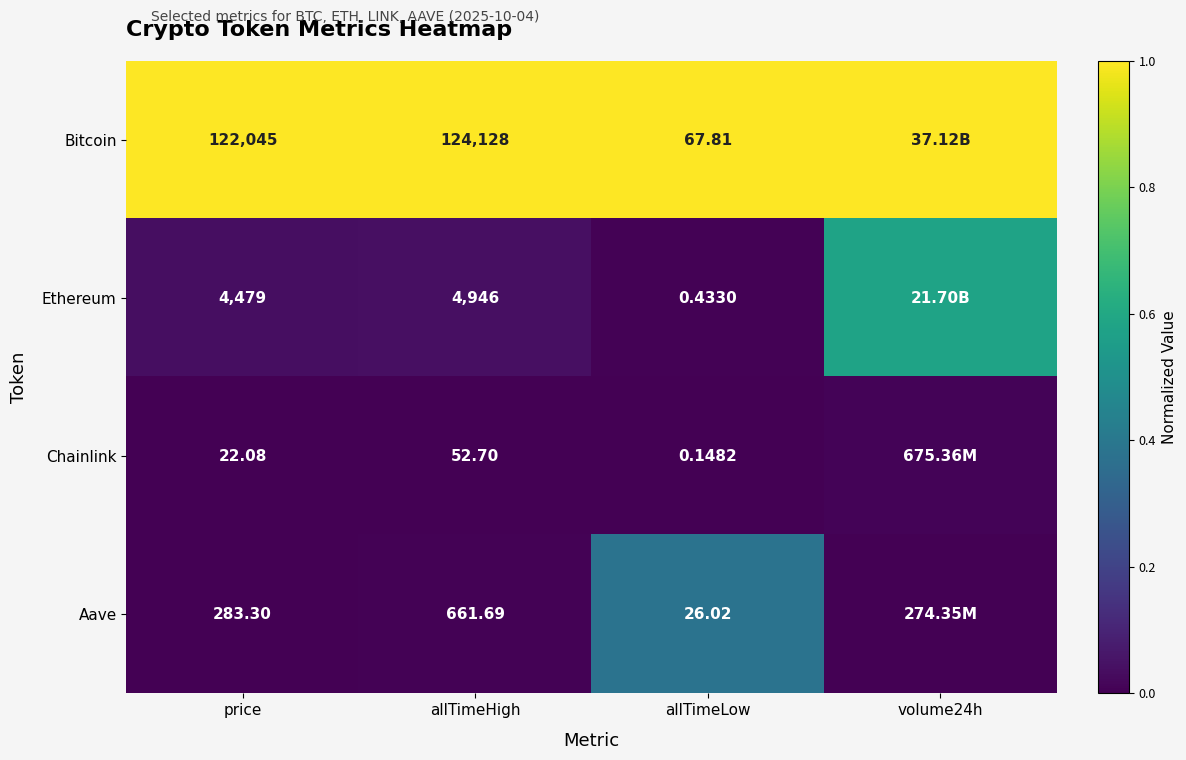

Which has a higher value, allTimeHigh or price?

allTimeHigh